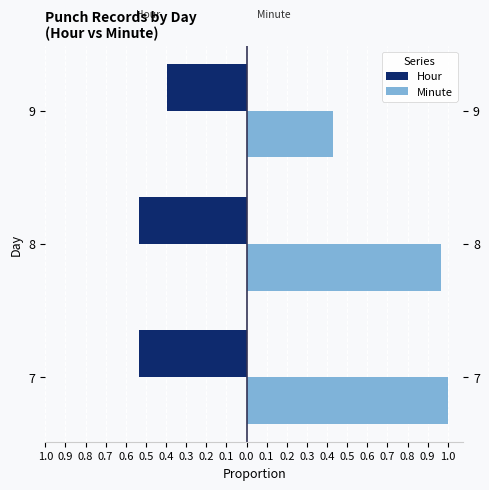

Rank the series at 7 from lowest to highest value.

Hour, Minute